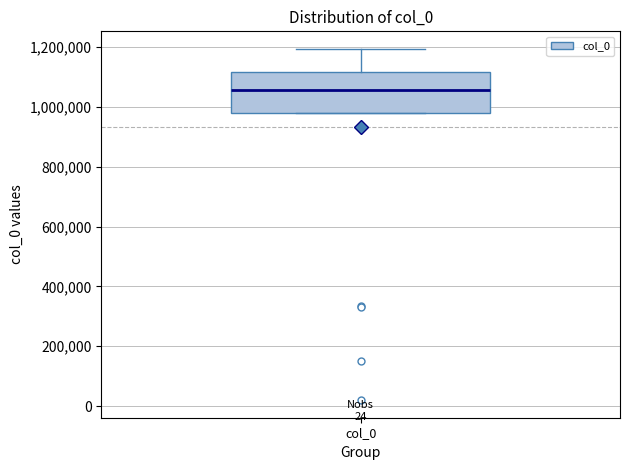

Transcribe this box plot: give where the median line is, the range the box spans, and where the two whiskers end, as read against the y-axis. The values are not printed on the chart, so give them approximately, as read against the axis.

median 1060000, box 980000 to 1120000, whiskers 980000 to 1200000